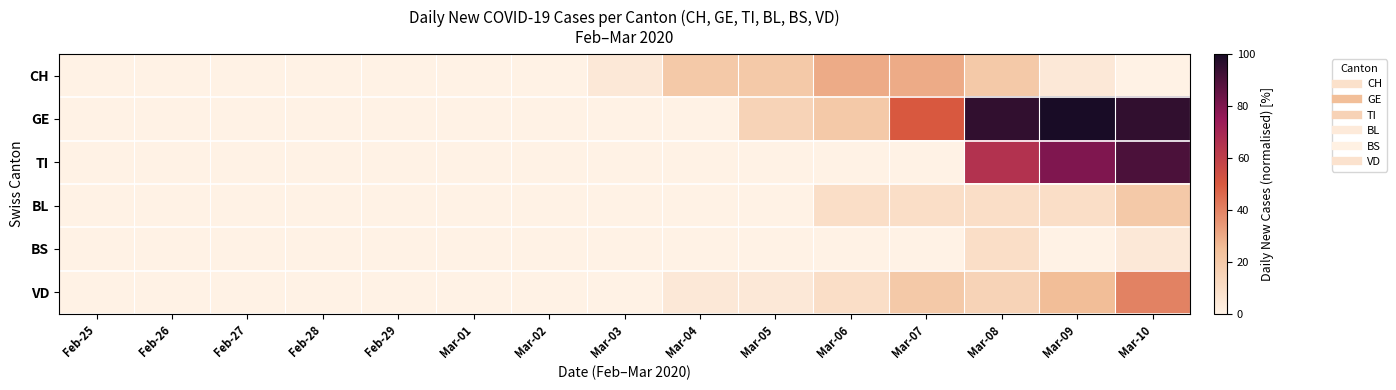

Which series has the largest range (max minus min)?

GE